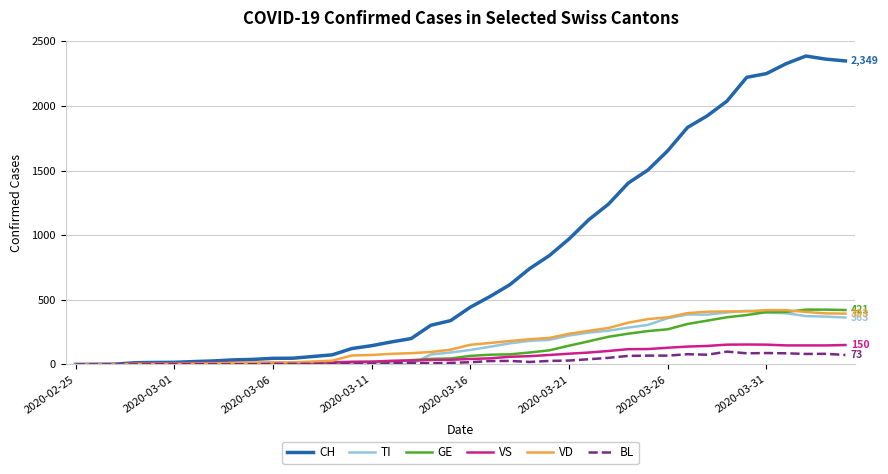

Which series has the largest range (max minus min)?

CH